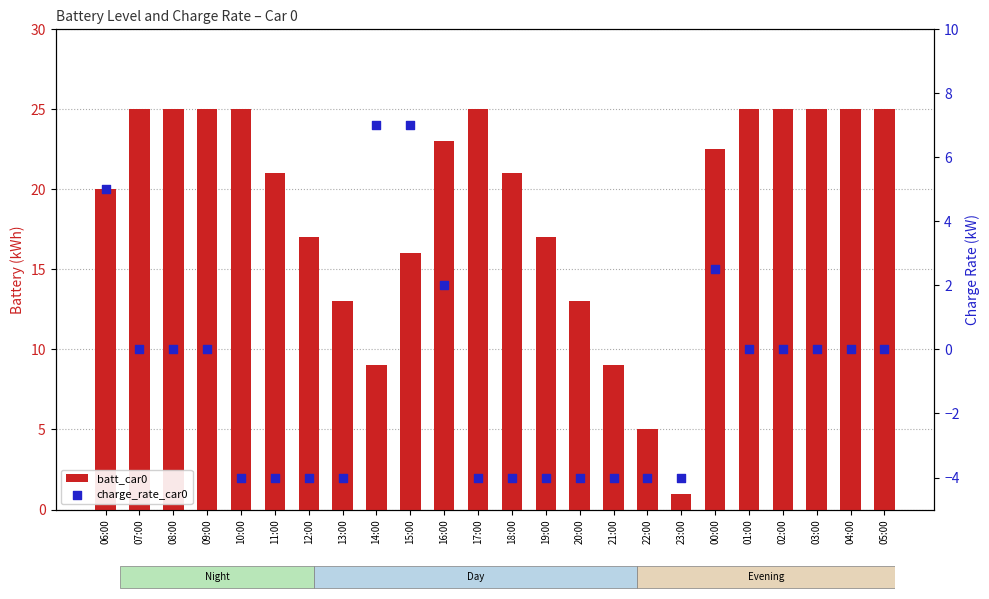

Which series contains the lowest Y value?

charge_rate_car0